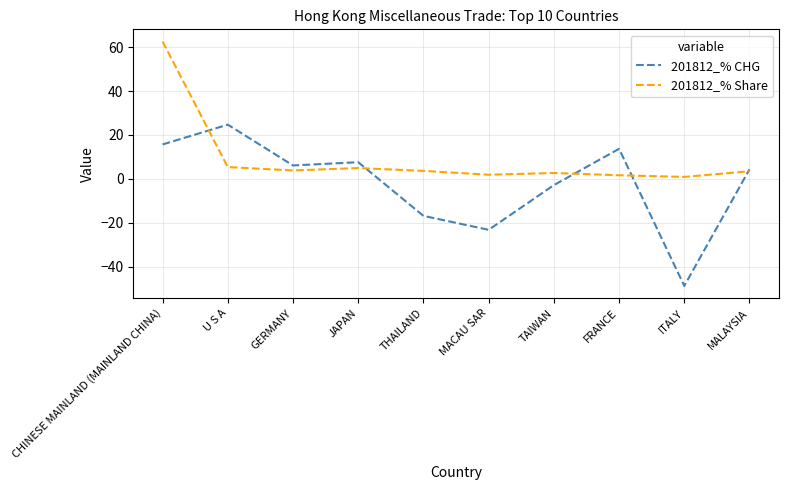

Where is 201812_% CHG nearest to the value -12?

THAILAND